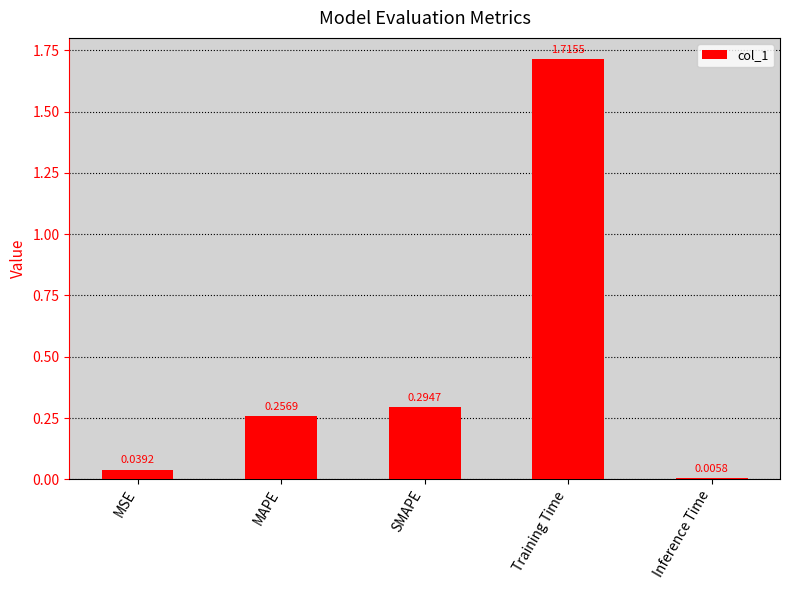

Where is the data nearest to the value 0?

Inference Time